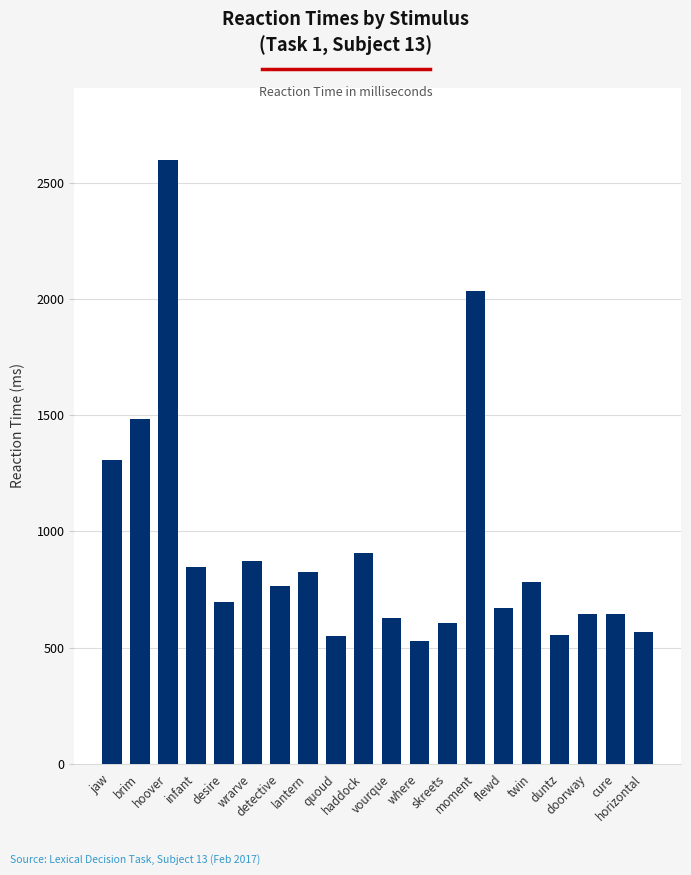

What is the difference between the maximum and minimum values?

2067.8